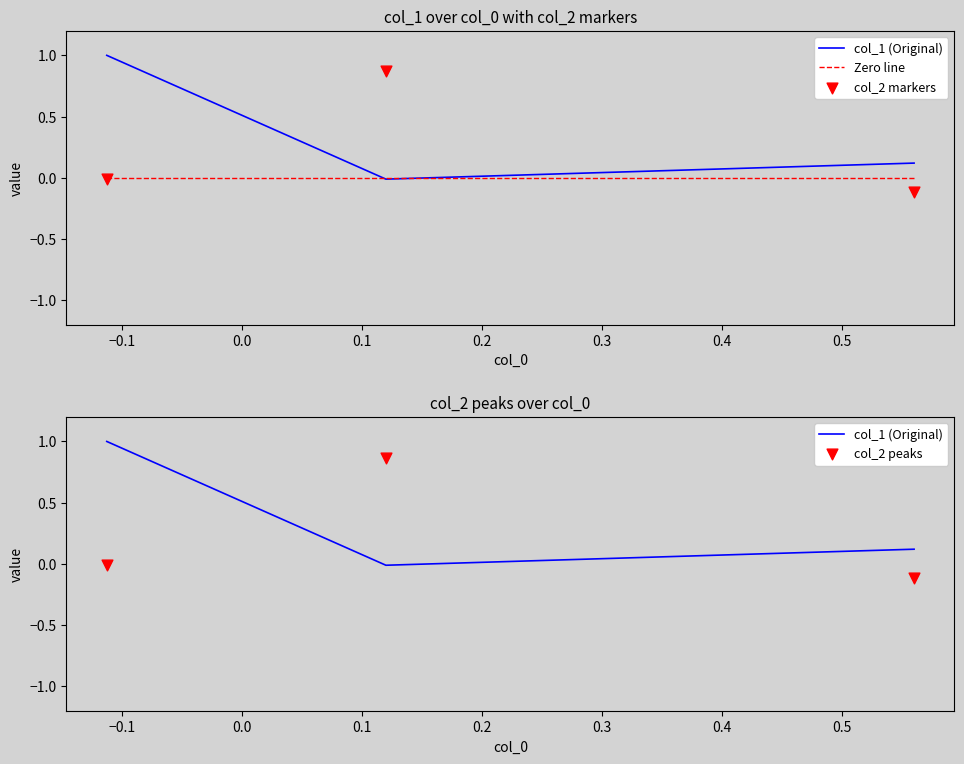

At how many categories does at least one series exceed 0?

3